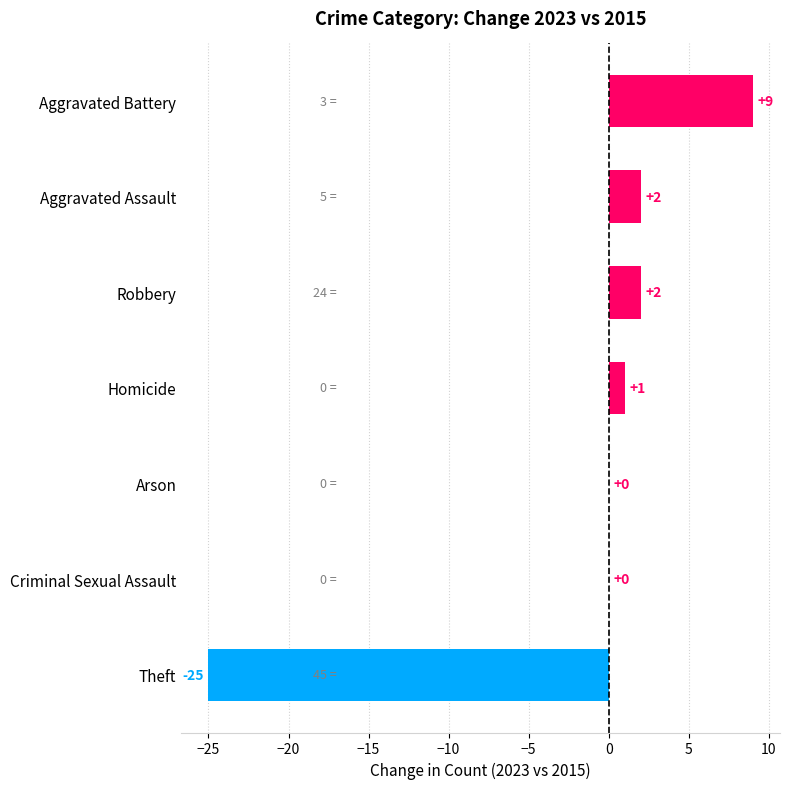

What is the change in value from Arson to Robbery?

+2